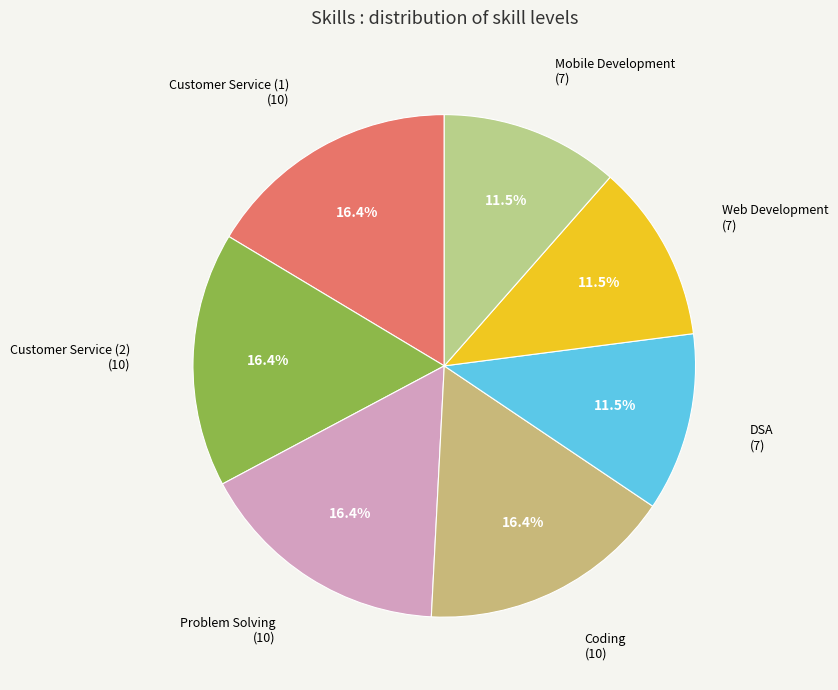

To the nearest percent, what portion does Customer Service (2) represent?

16%